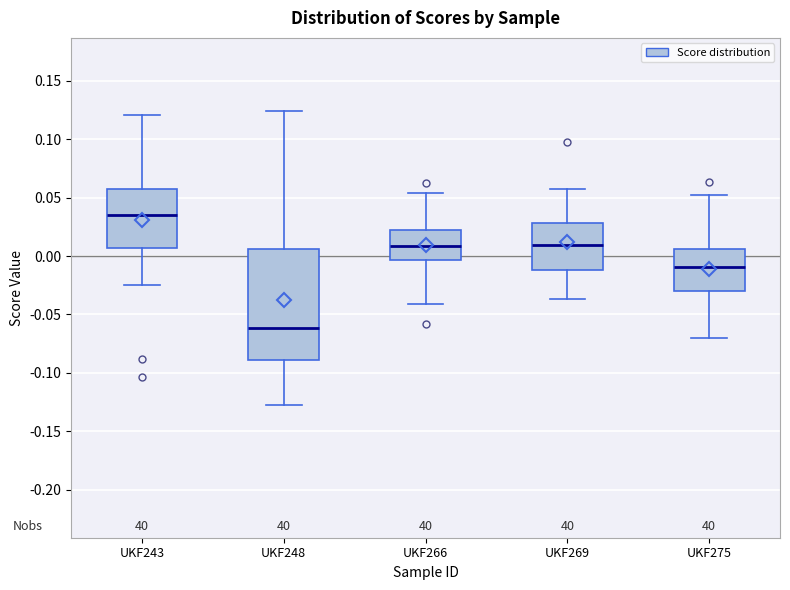

Reading left to right, transcribe this box plot: for each box, give where its median line is, the range the box spans, and where its two whiskers end, as read against the y-axis. The values are not printed on the chart, so give them approximately, as read against the axis.

UKF243: median 0.035, box 0.005 to 0.055, whiskers -0.025 to 0.120
UKF248: median -0.060, box -0.090 to 0.005, whiskers -0.130 to 0.125
UKF266: median 0.010, box -0.005 to 0.020, whiskers -0.040 to 0.055
UKF269: median 0.010, box -0.010 to 0.030, whiskers -0.035 to 0.055
UKF275: median -0.010, box -0.030 to 0.005, whiskers -0.070 to 0.055